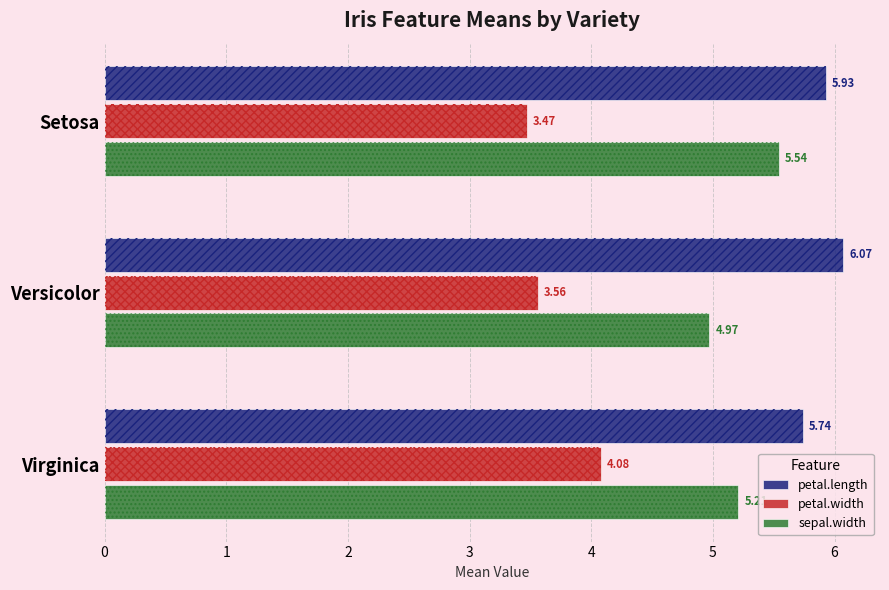

What is the lowest value of the sepal.width series?

5.0